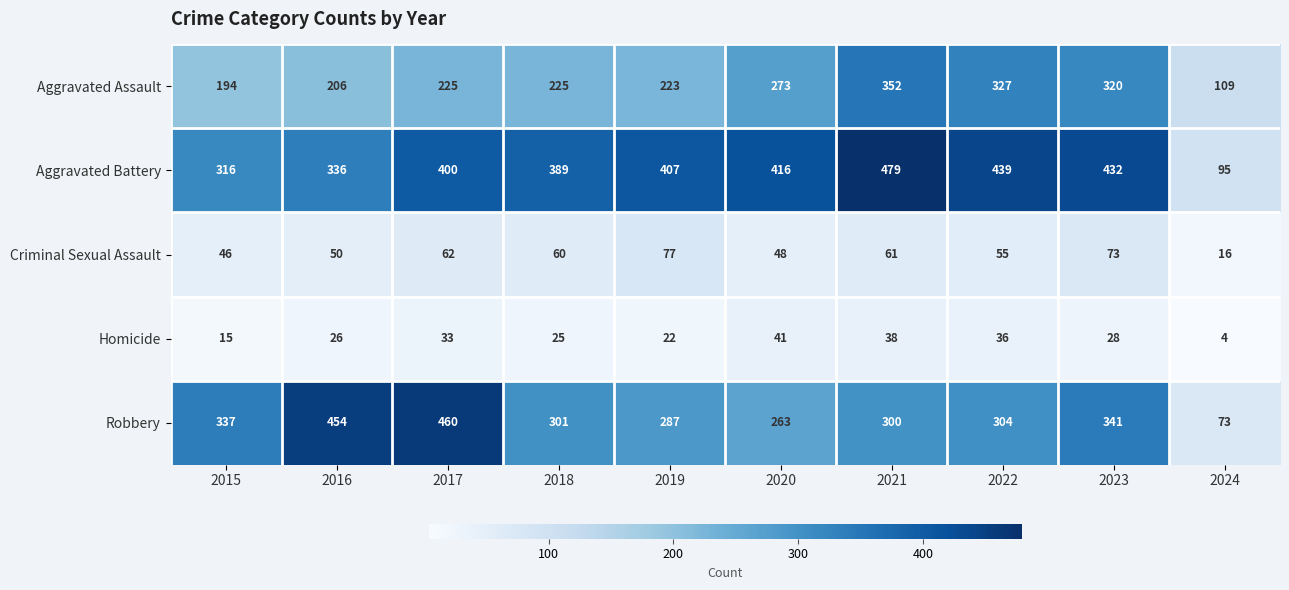

What is the highest value of the Aggravated Battery series?

479